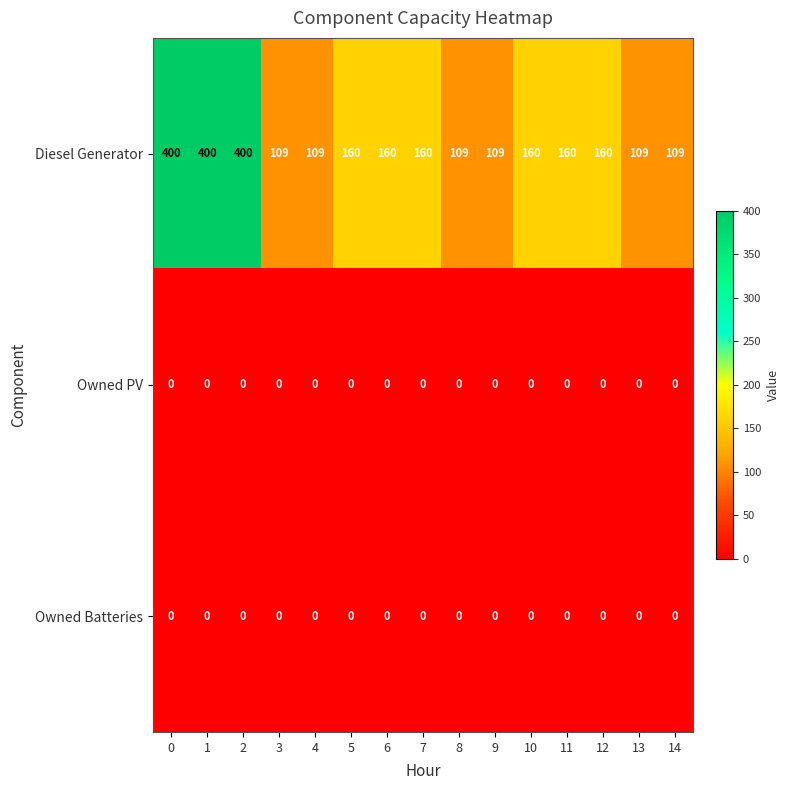

What is the difference between the Diesel Generator values at 2 and 5?

240